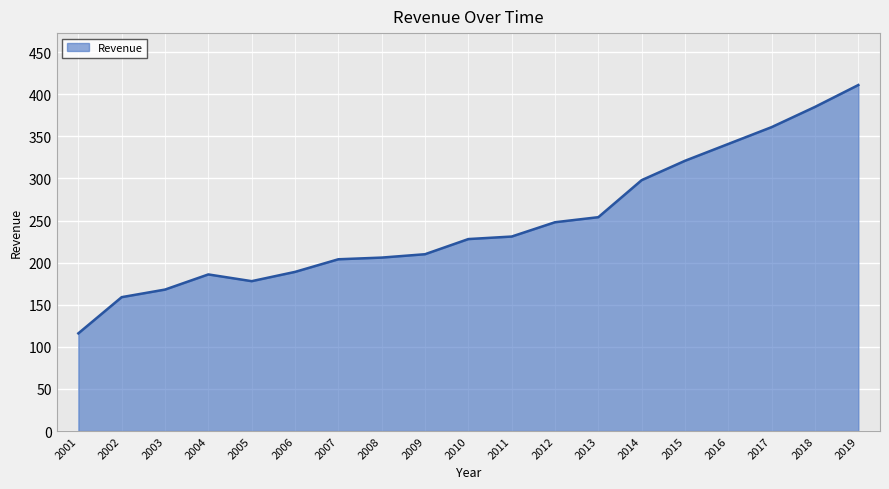

Is it true that the value at 2004 is 186?

True